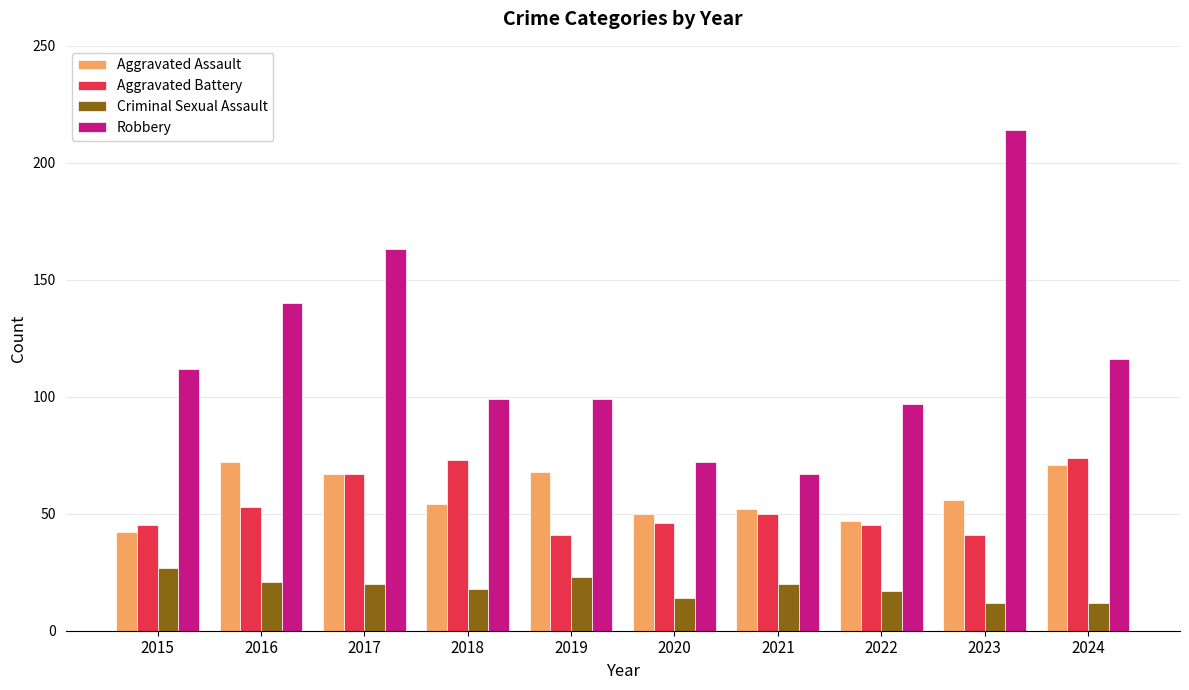

How many categories are shown in the chart?

10